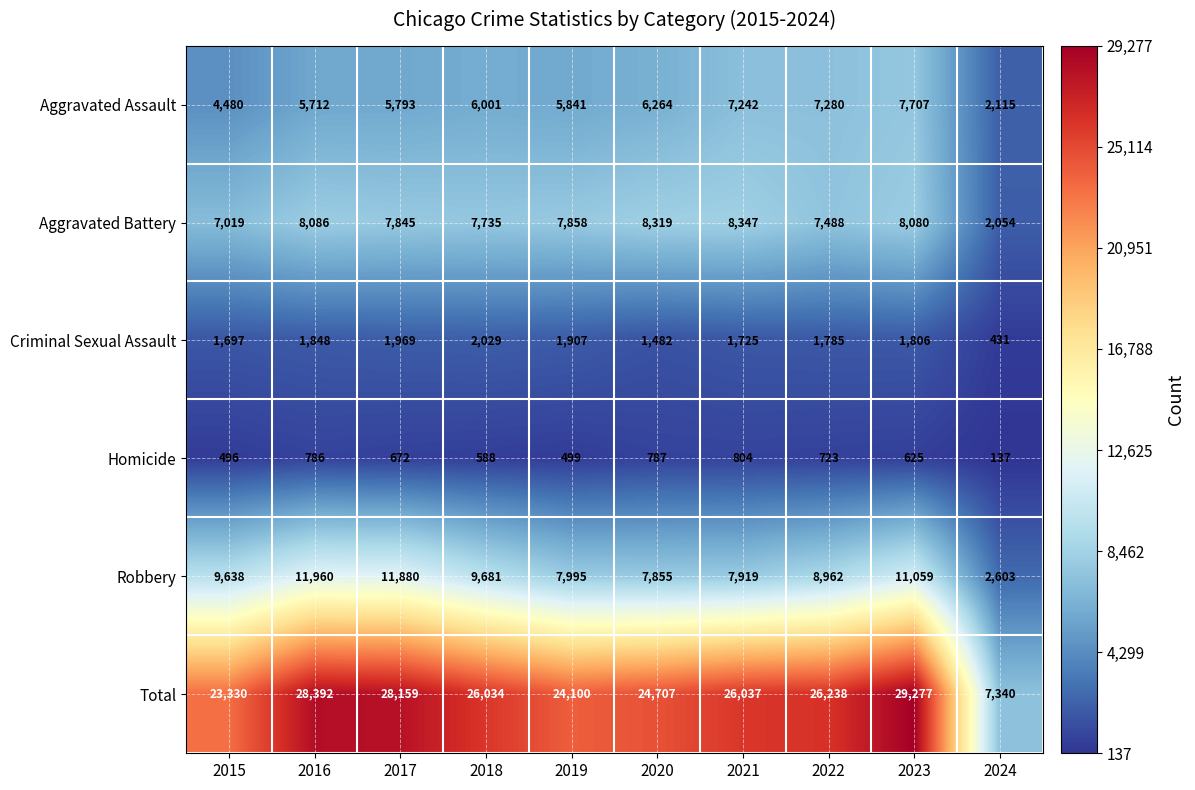

Is it true that Homicide equals 723 at 2022?

True